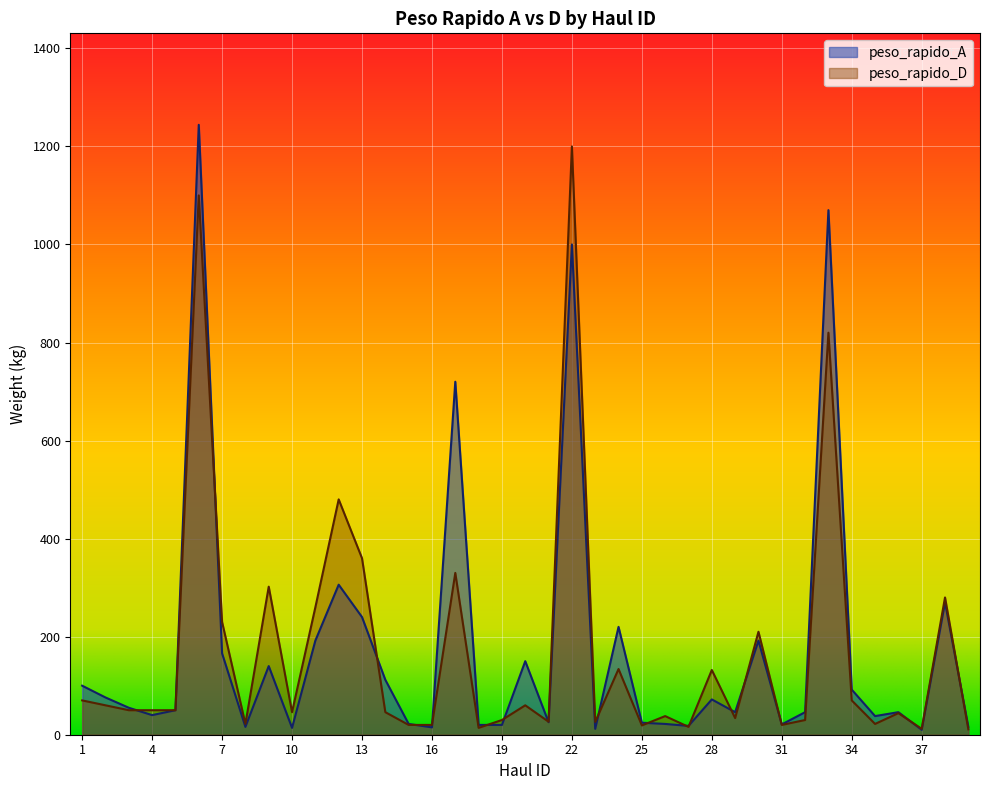

Is the value of peso_rapido_A at 23 greater than the value of peso_rapido_D at 10?

No